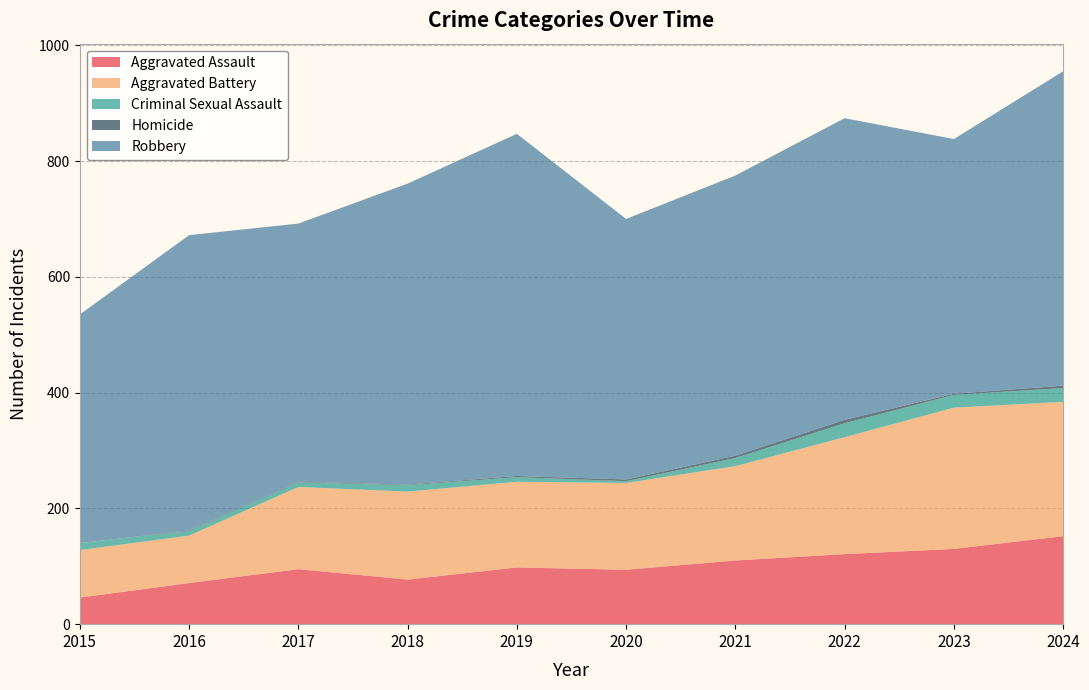

Reading left to right, extract all data points from this chart.

Aggravated Assault: 46	71	95	77	98	94	110	121	130	152
Aggravated Battery: 82	82	142	152	148	150	163	202	244	232
Criminal Sexual Assault: 12	8	8	11	8	3	14	24	22	24
Homicide: 0	1	1	1	2	3	4	6	2	4
Robbery: 395	510	446	520	591	450	484	521	440	543